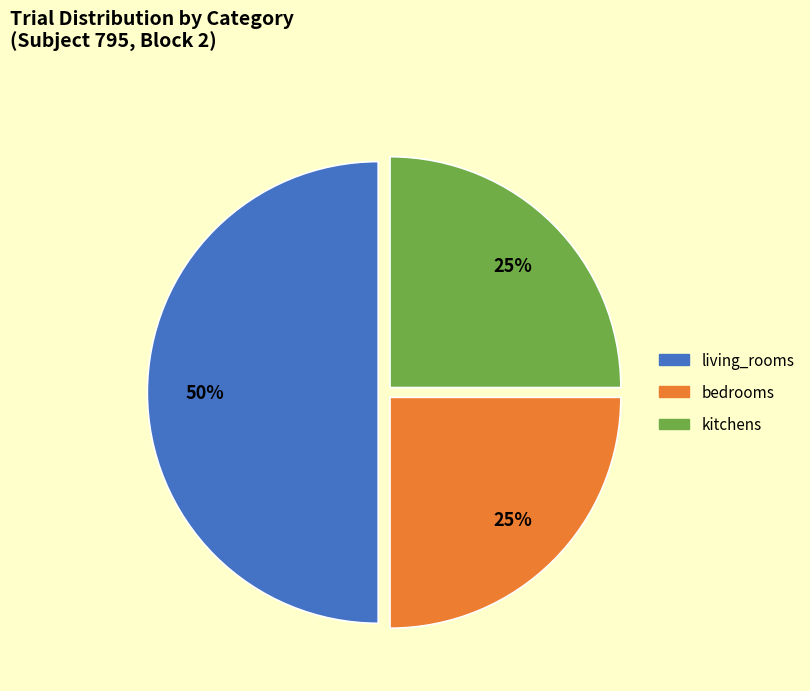

To the nearest percent, what is the difference between the bedrooms and living_rooms slice percentages?

25%